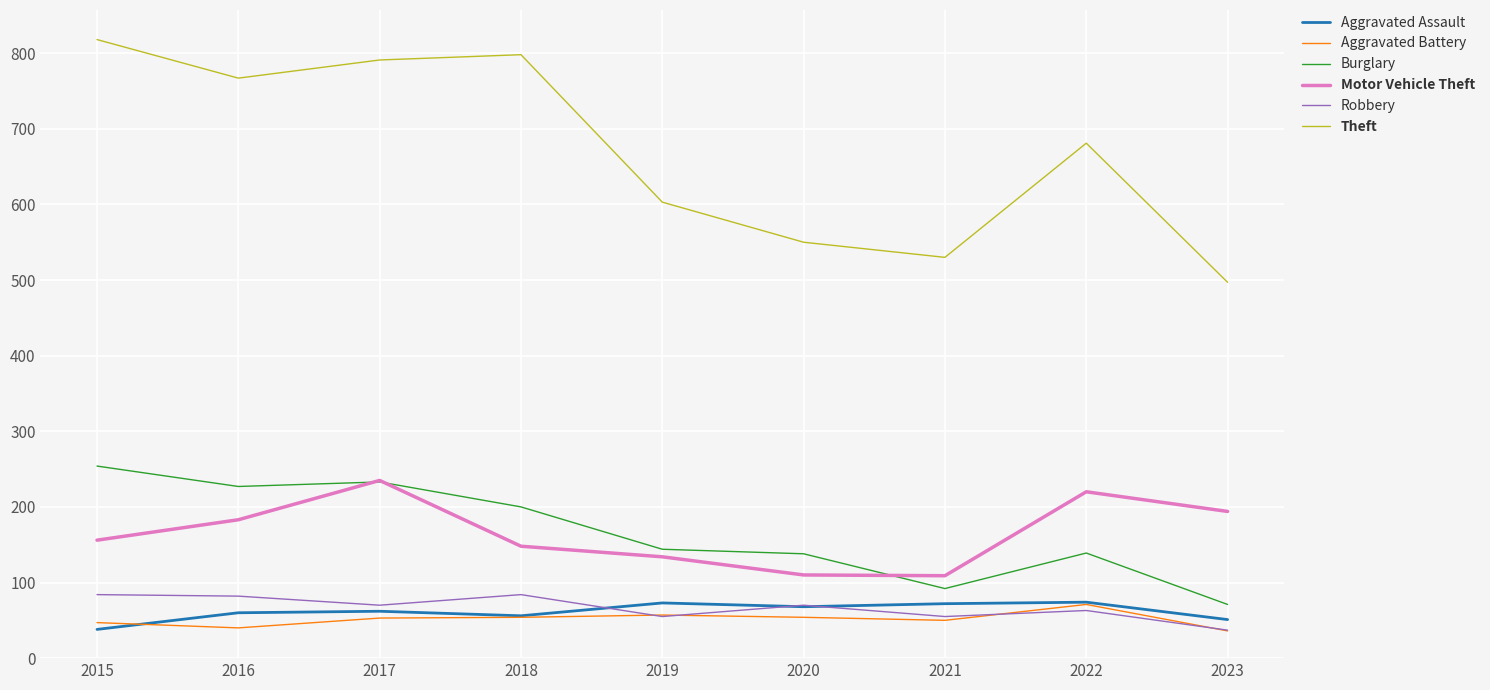

Read the Aggravated Assault value at 2018.

56